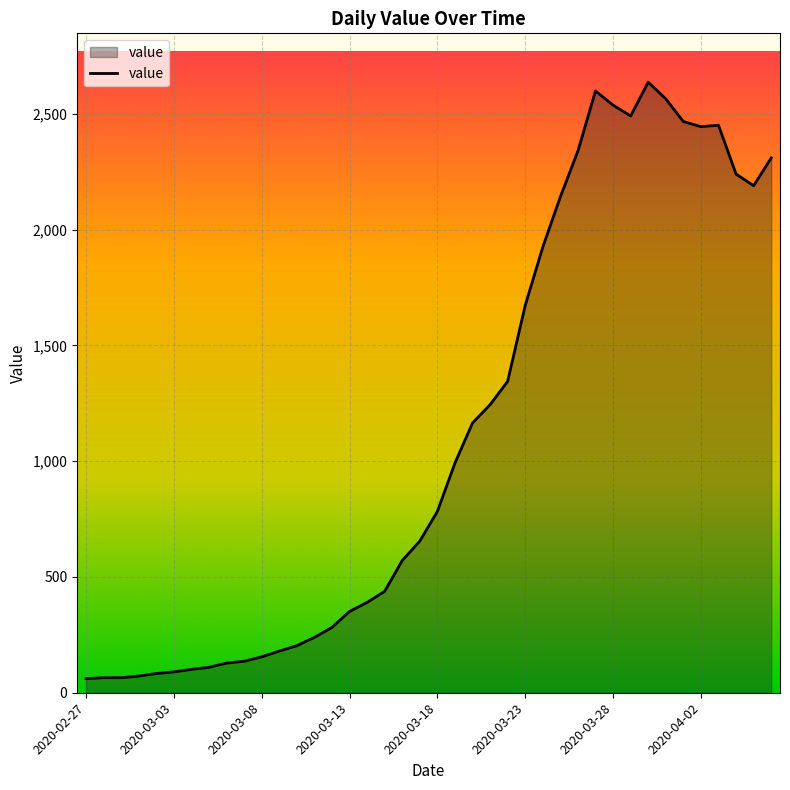

What is the minimum value shown in the chart?

61